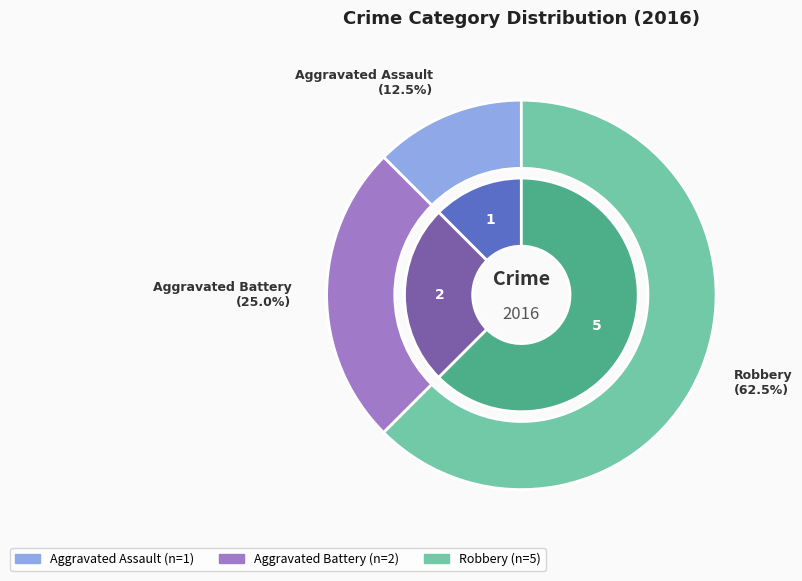

Count the number of slices in the pie.

3